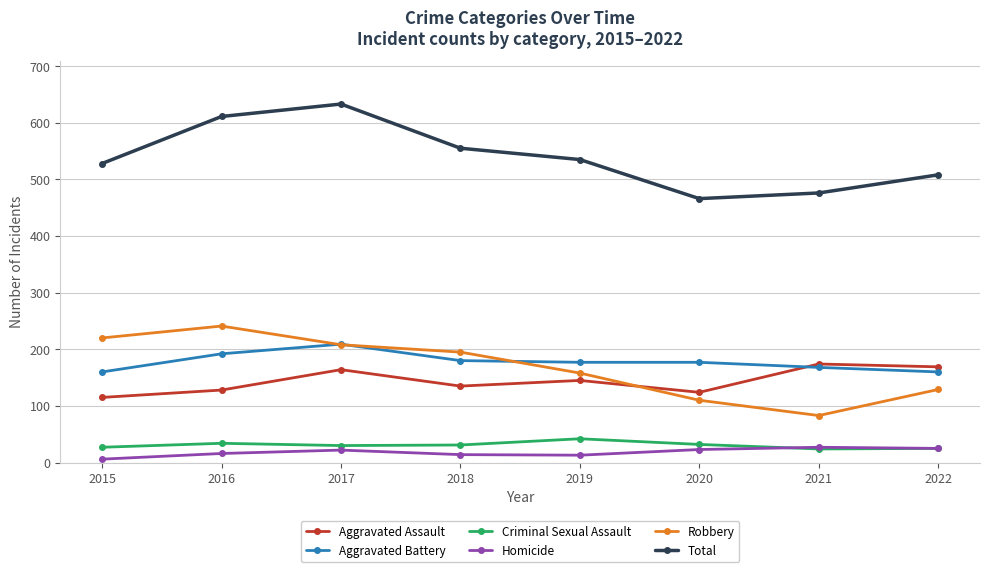

True or false: Criminal Sexual Assault and Aggravated Assault cross at least once.

False